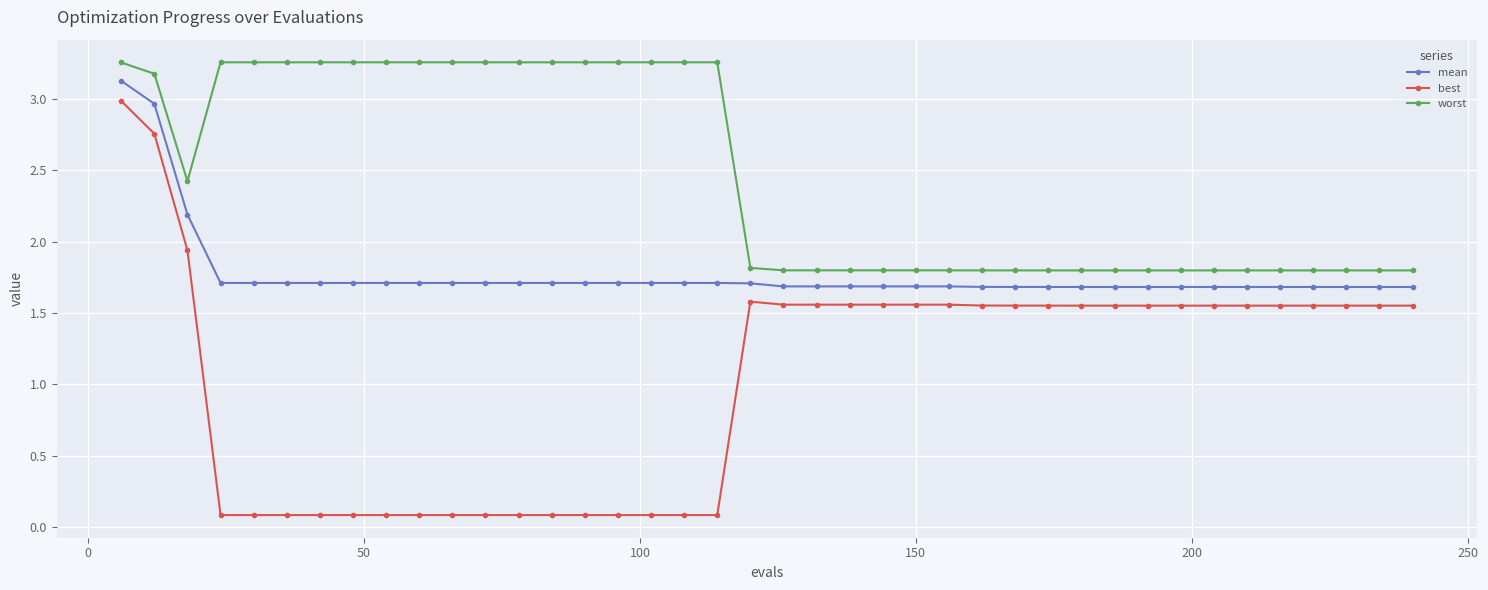

What is the lowest value of the worst series?

1.8